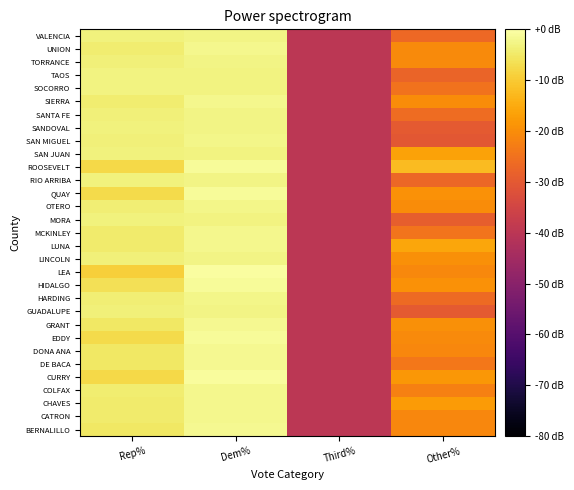

Reading left to right, what are all the values shown in this chart?

BERNALILLO: Rep%=-5.0	Dem%=-1.7	Third%=-40.0	Other%=-21.2
CATRON: Rep%=-4.5	Dem%=-1.9	Third%=-40.0	Other%=-21.0
CHAVES: Rep%=-4.5	Dem%=-2.0	Third%=-40.0	Other%=-17.7
COLFAX: Rep%=-4.3	Dem%=-2.0	Third%=-40.0	Other%=-22.2
CURRY: Rep%=-7.5	Dem%=-0.9	Third%=-40.0	Other%=-18.3
DE BACA: Rep%=-5.2	Dem%=-1.6	Third%=-40.0	Other%=-23.9
DONA ANA: Rep%=-5.1	Dem%=-1.6	Third%=-40.0	Other%=-21.0
EDDY: Rep%=-7.2	Dem%=-1.0	Third%=-40.0	Other%=-20.5
GRANT: Rep%=-5.1	Dem%=-1.7	Third%=-40.0	Other%=-19.6
GUADALUPE: Rep%=-3.5	Dem%=-2.6	Third%=-40.0	Other%=-30.0
HARDING: Rep%=-3.9	Dem%=-2.3	Third%=-40.0	Other%=-26.4
HIDALGO: Rep%=-6.5	Dem%=-1.2	Third%=-40.0	Other%=-19.1
LEA: Rep%=-9.1	Dem%=-0.6	Third%=-40.0	Other%=-20.9
LINCOLN: Rep%=-3.6	Dem%=-2.6	Third%=-40.0	Other%=-19.5
LUNA: Rep%=-4.7	Dem%=-2.0	Third%=-40.0	Other%=-15.9
MCKINLEY: Rep%=-4.5	Dem%=-1.9	Third%=-40.0	Other%=-24.6
MORA: Rep%=-3.2	Dem%=-2.8	Third%=-40.0	Other%=-28.9
OTERO: Rep%=-4.0	Dem%=-2.3	Third%=-40.0	Other%=-20.1
QUAY: Rep%=-7.2	Dem%=-1.0	Third%=-40.0	Other%=-19.2
RIO ARRIBA: Rep%=-3.3	Dem%=-2.7	Third%=-40.0	Other%=-27.0
ROOSEVELT: Rep%=-7.6	Dem%=-1.2	Third%=-40.0	Other%=-12.3
SAN JUAN: Rep%=-3.4	Dem%=-2.8	Third%=-40.0	Other%=-16.3
SAN MIGUEL: Rep%=-3.7	Dem%=-2.5	Third%=-40.0	Other%=-30.5
SANDOVAL: Rep%=-3.4	Dem%=-2.7	Third%=-40.0	Other%=-30.0
SANTA FE: Rep%=-3.5	Dem%=-2.6	Third%=-40.0	Other%=-26.2
SIERRA: Rep%=-4.3	Dem%=-2.1	Third%=-40.0	Other%=-20.3
SOCORRO: Rep%=-3.0	Dem%=-3.1	Third%=-40.0	Other%=-24.9
TAOS: Rep%=-3.1	Dem%=-2.9	Third%=-40.0	Other%=-27.7
TORRANCE: Rep%=-3.6	Dem%=-2.6	Third%=-40.0	Other%=-20.5
UNION: Rep%=-4.2	Dem%=-2.1	Third%=-40.0	Other%=-20.6
VALENCIA: Rep%=-3.3	Dem%=-2.8	Third%=-40.0	Other%=-26.6